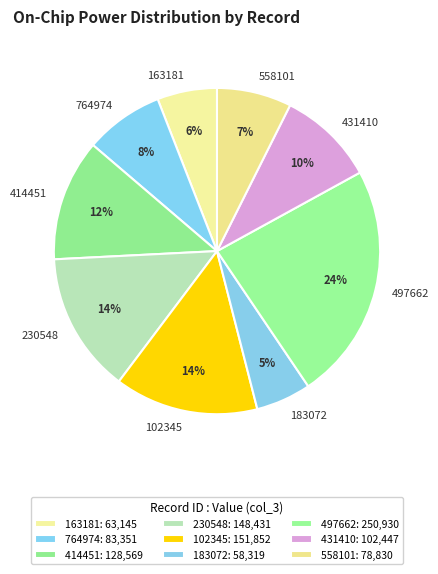

What is the largest slice in the pie chart?

497662